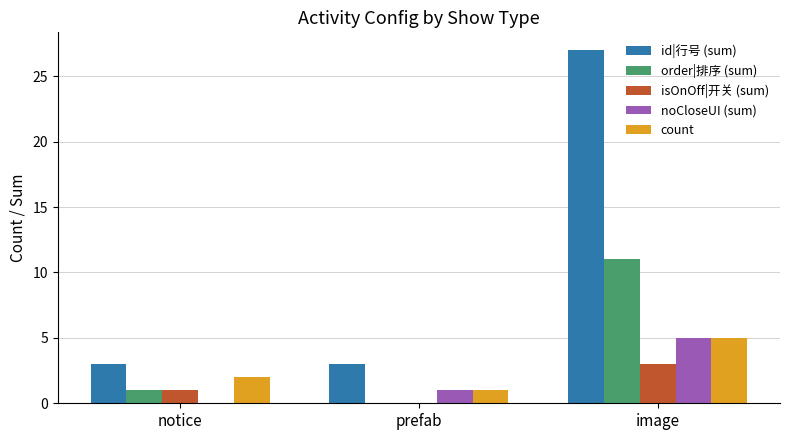

The count series shows 3 at image. True or false?

False